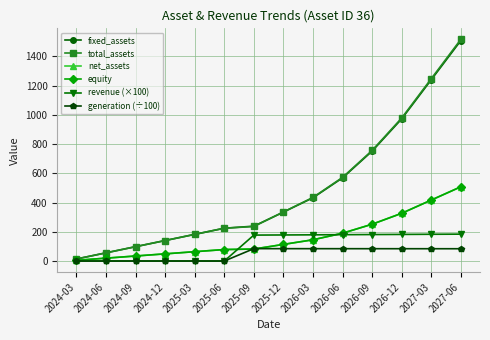

Does the chart have visible grid lines?

Yes